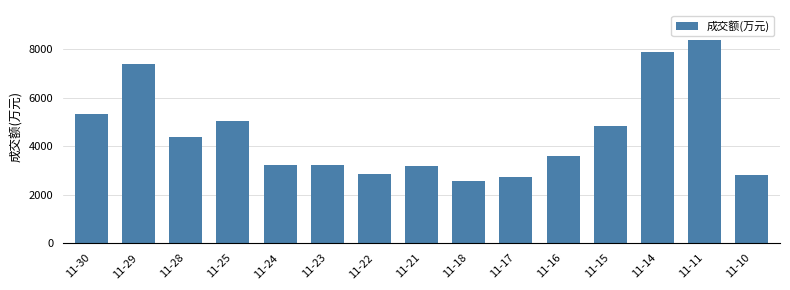

What is the value of the 7th bar from the left?

2866